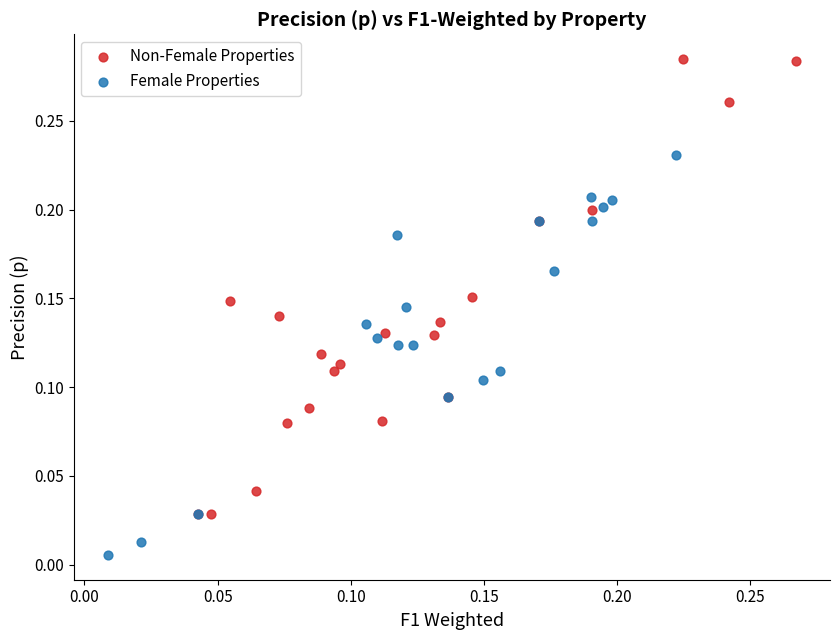

Which series has the largest Y range (max minus min)?

Non-Female Properties